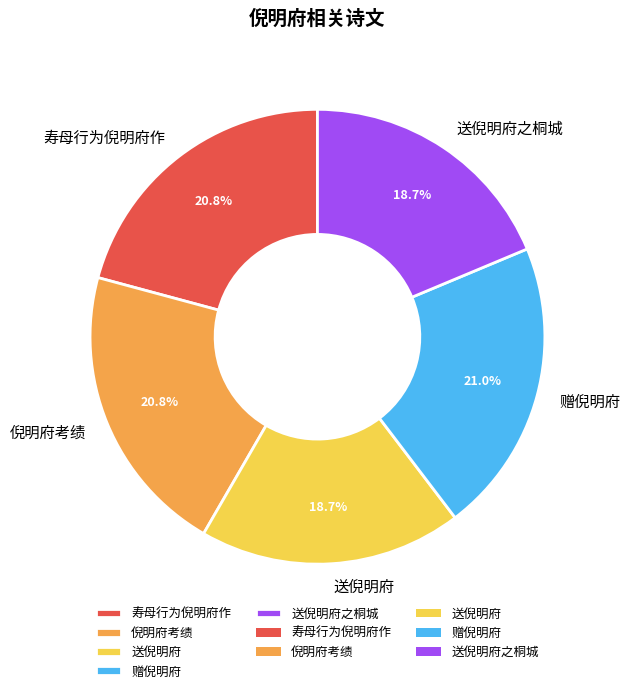

What percentage is the 赠倪明府 slice, to the nearest percent?

21%